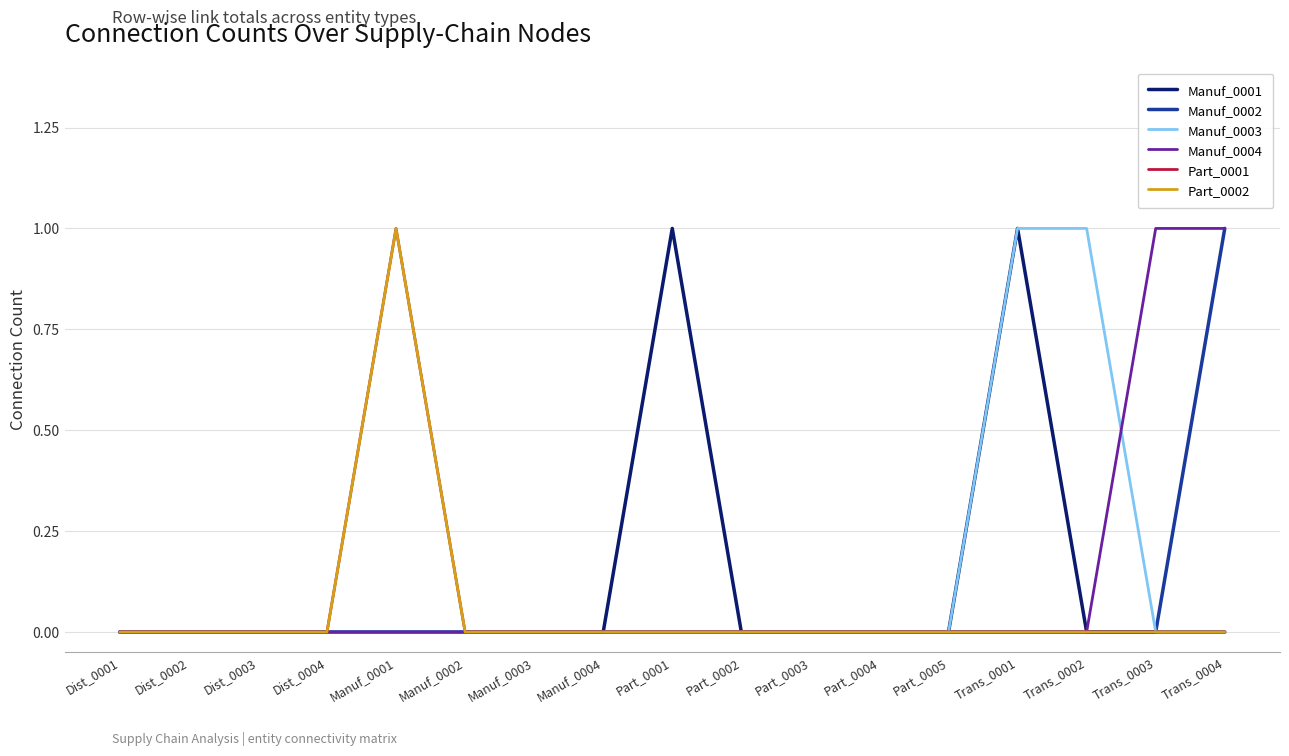

Rank the series at Dist_0004 from highest to lowest value.

Manuf_0001, Manuf_0002, Manuf_0003, Manuf_0004, Part_0001, Part_0002